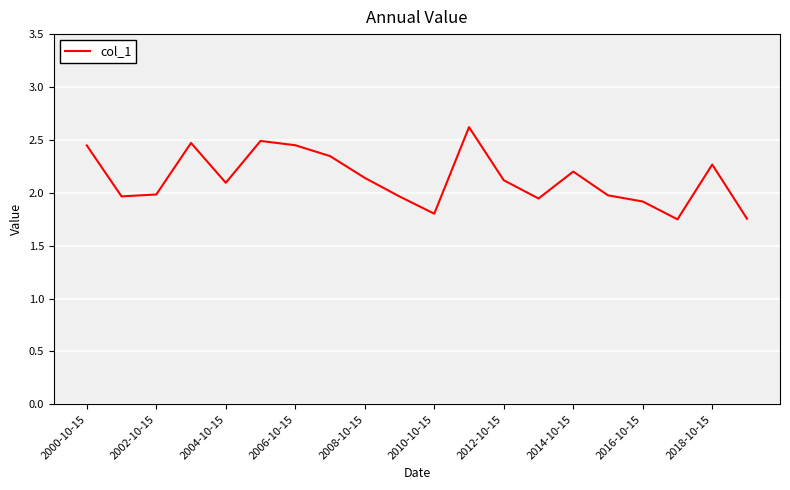

What is the difference between the maximum and minimum values?

0.9